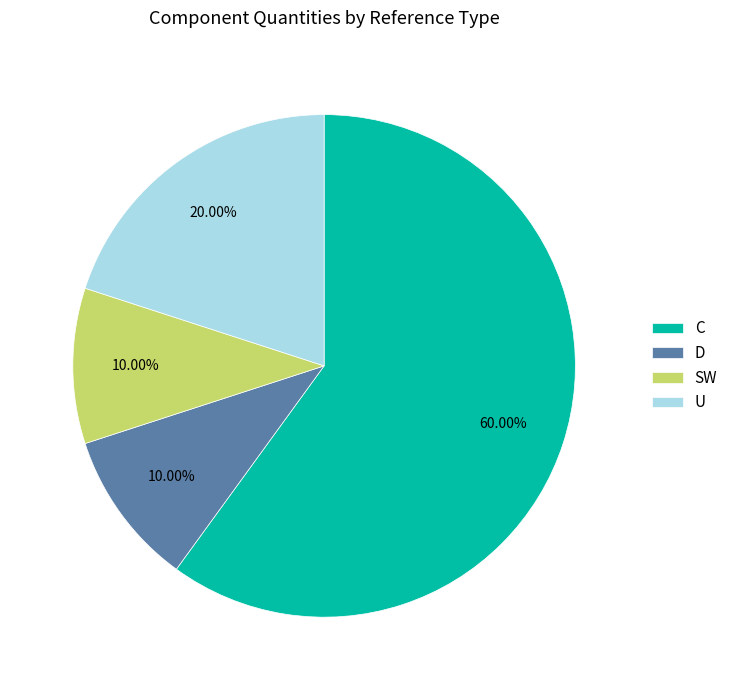

Count the number of slices in the pie.

4